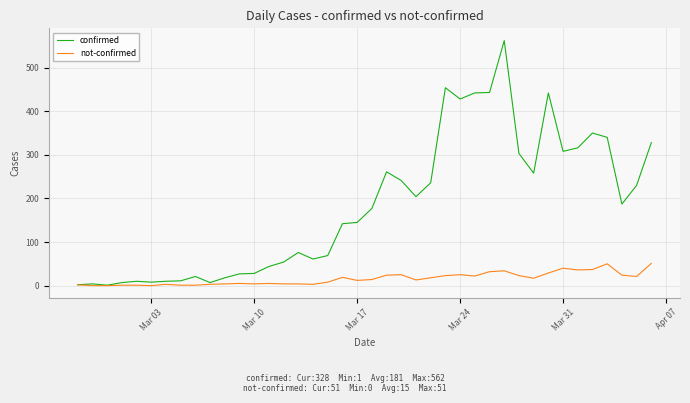

List the series in order of their peak value, highest first.

confirmed, not-confirmed